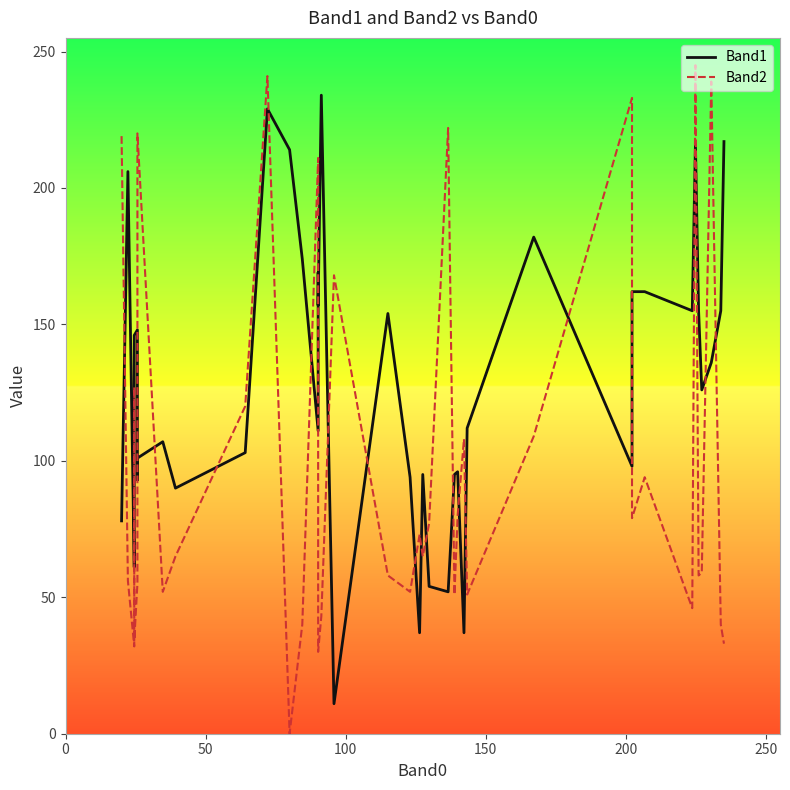

Between which two adjacent categories do Band1 and Band2 first intersect?

0 and 50